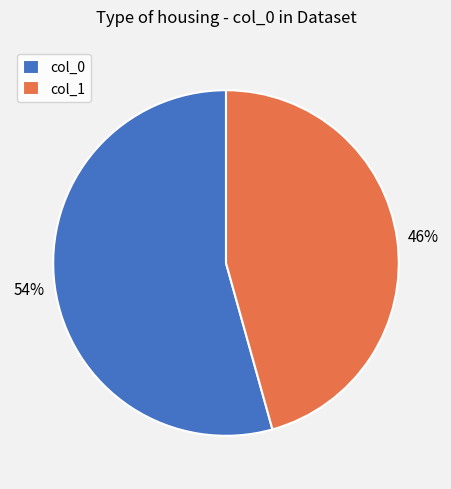

Is the sum of col_1 and col_0 greater than half?

Yes